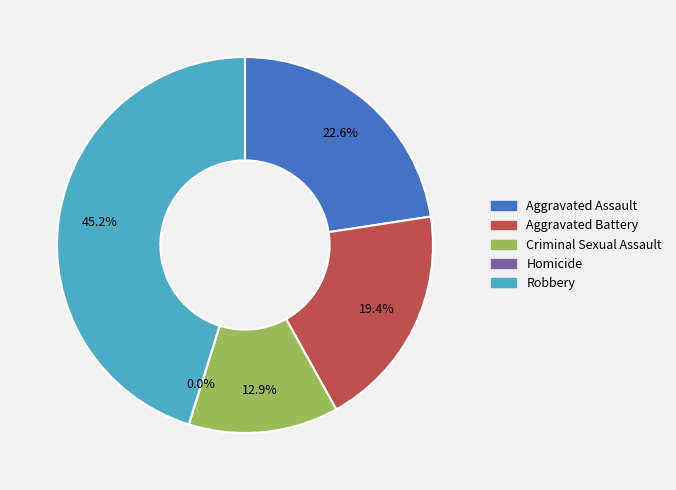

Is it true that Criminal Sexual Assault is 13% of the pie?

True